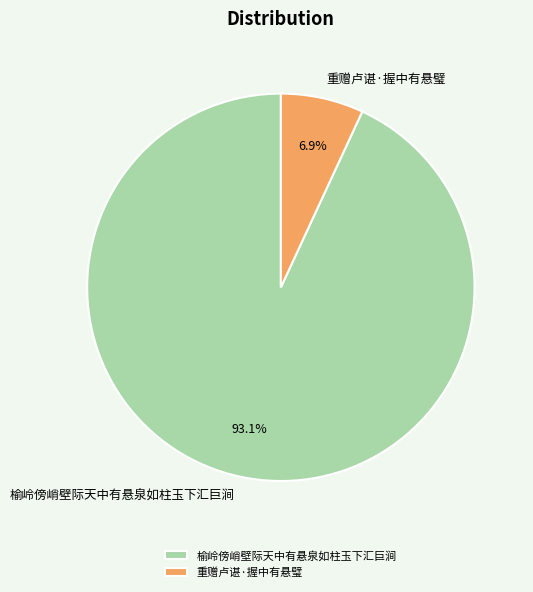

Combined, do 榆岭傍峭壁际天中有悬泉如柱玉下汇巨涧 and 重赠卢谌·握中有悬璧 account for over 50%?

Yes